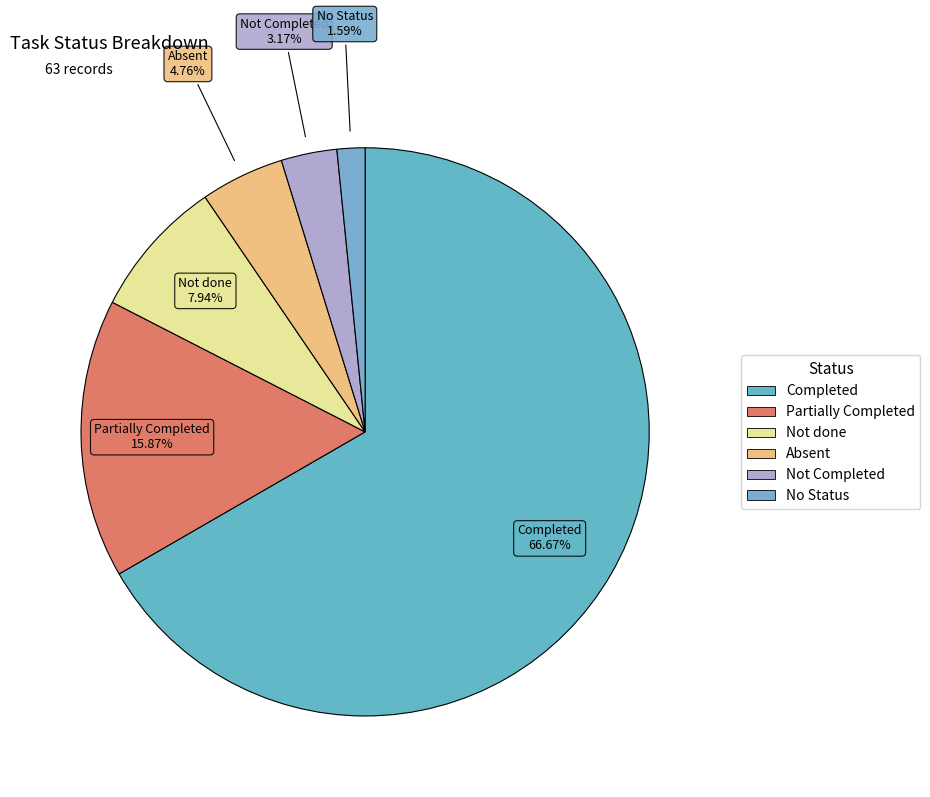

Which category has the smallest portion of the pie?

No Status